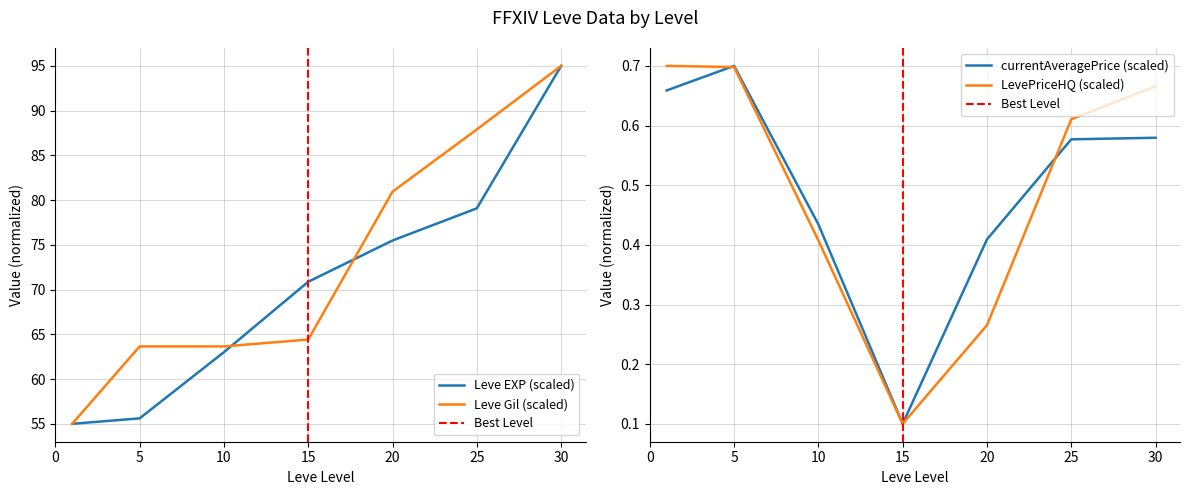

True or false: Leve Gil and LevePriceHQ cross at least once.

False